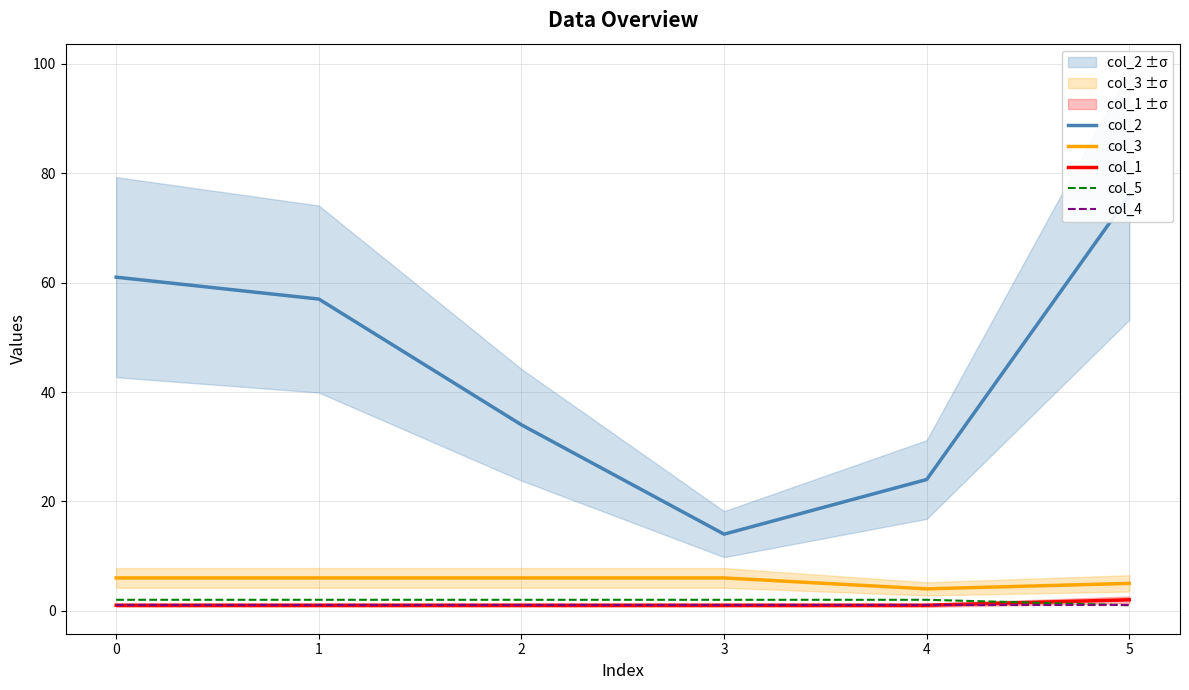

What is the average value of the col_1 series?

1